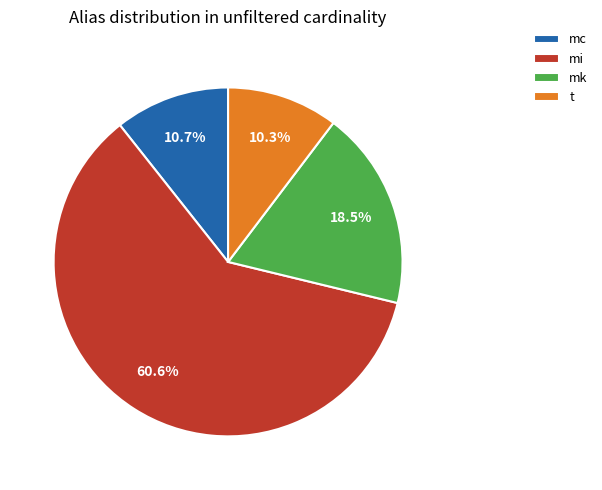

To the nearest percent, what is the difference between the largest and smallest slice percentages?

50%